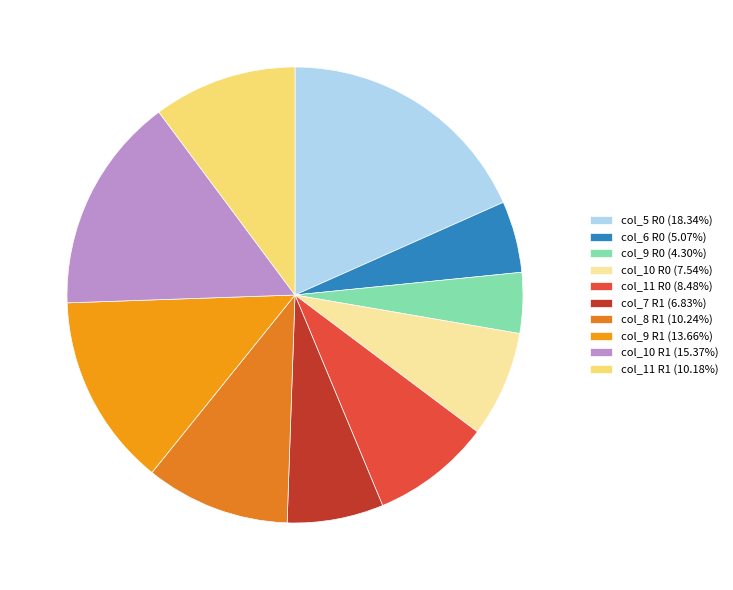

How many slices are in this pie chart?

10